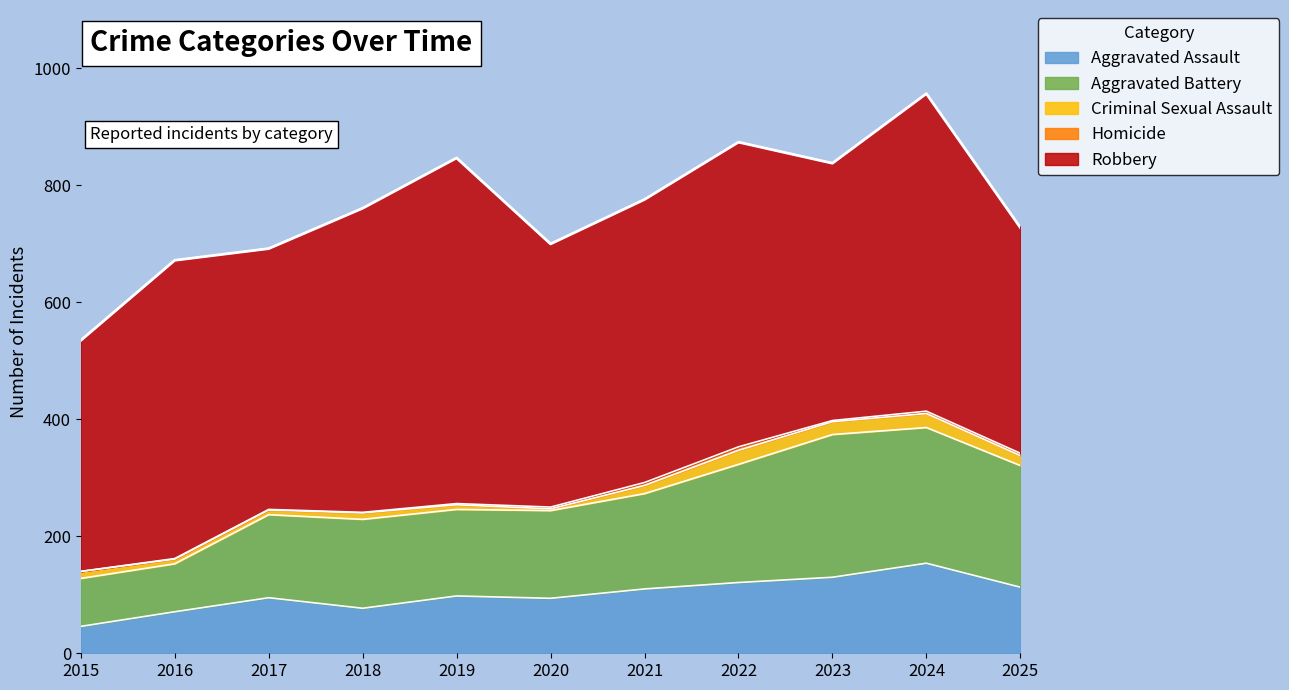

What is the difference between the maximum and second lowest values in the Robbery series?

196